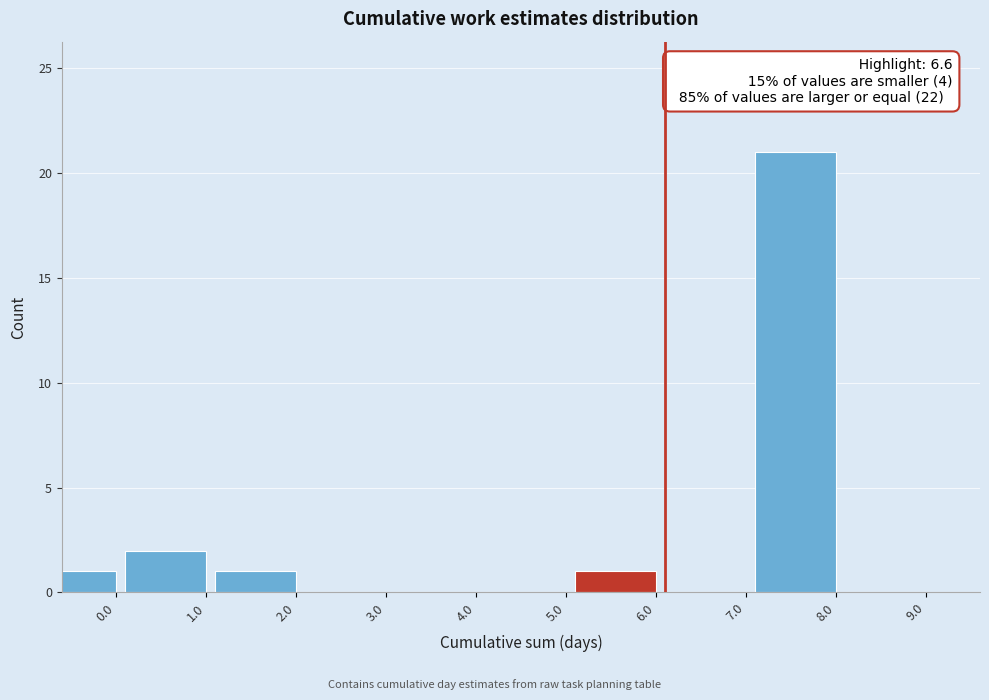

Reading left to right, extract all data points from this chart.

0.0=1	1.0=2	2.0=1	3.0=0	4.0=0	5.0=0	6.0=1	7.0=0	8.0=21	9.0=0